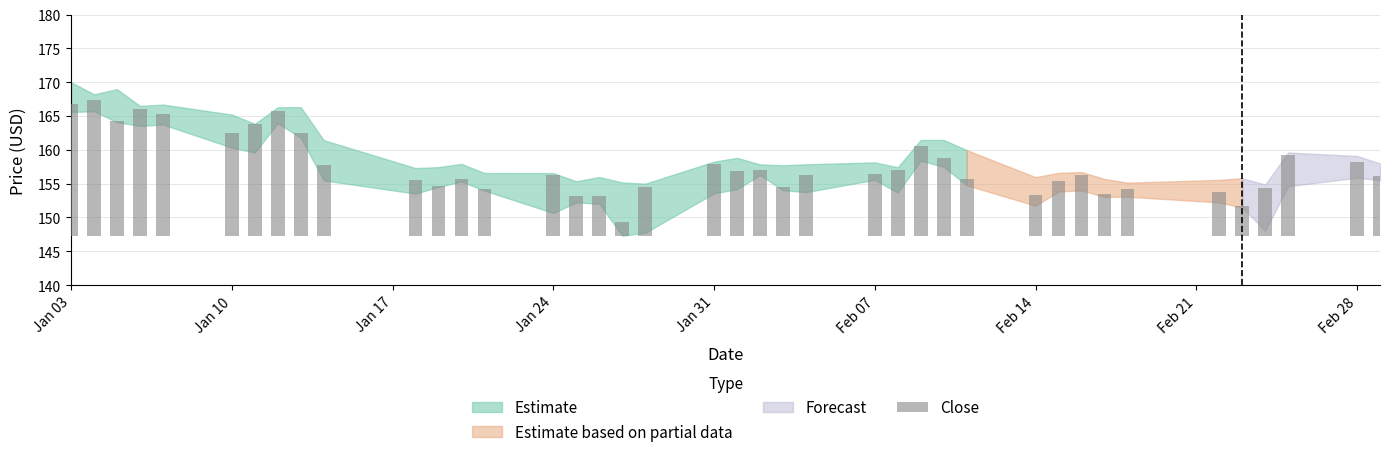

What is the average value of the High series?

159.6